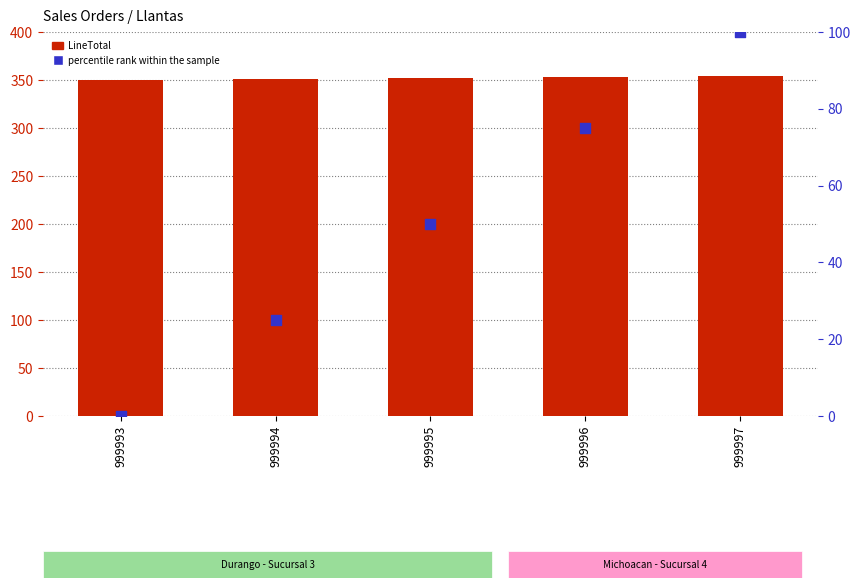

Which series contains the highest Y value?

LineTotal